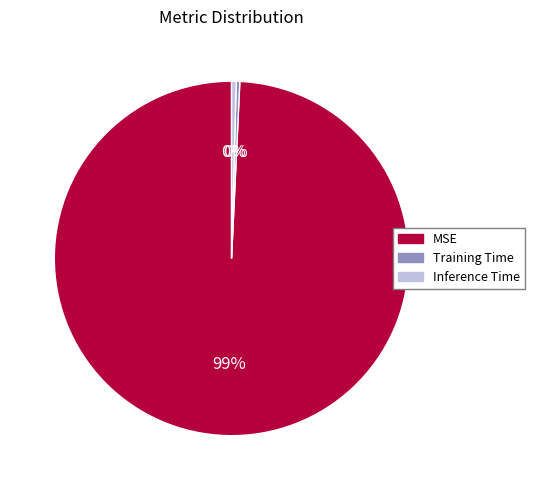

How many slices are in this pie chart?

3